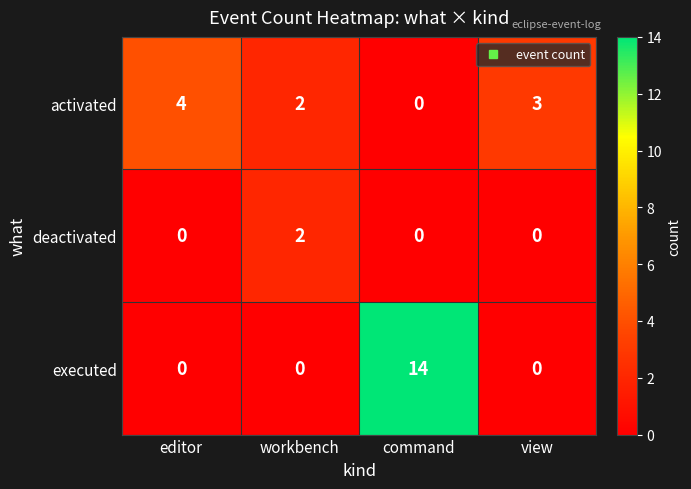

How many deactivated values are between 0 and 2?

4